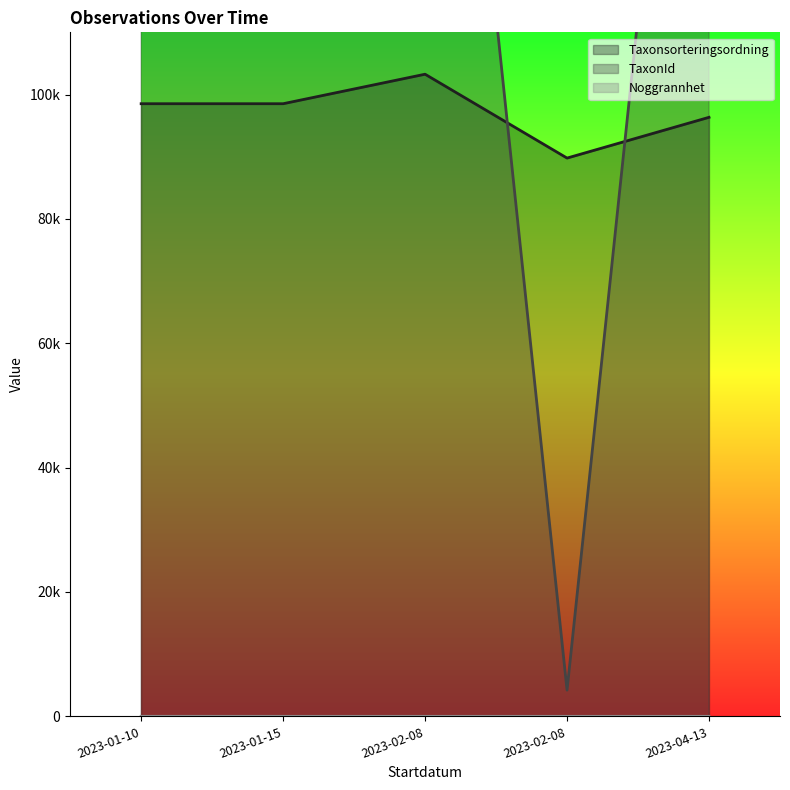

What are all the series names shown in the legend?

Taxonsorteringsordning, TaxonId, Noggrannhet